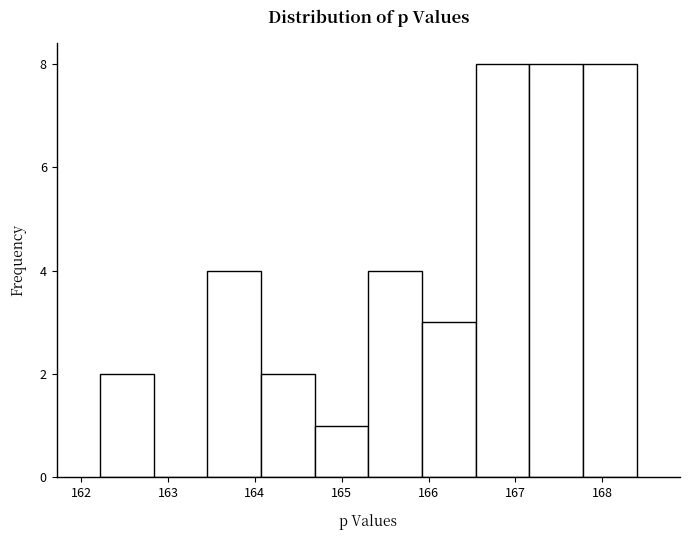

Reading left to right, list every bar in this chart as the range it spans on the x-axis followed by its height. Neither the bar edges nor the heights are printed on the chart, so give them approximately, as read against the axes.

162.2 to 162.8: 2
162.8 to 163.5: 0
163.5 to 164.1: 4
164.1 to 164.7: 2
164.7 to 165.3: 1
165.3 to 165.9: 4
165.9 to 166.5: 3
166.5 to 167.2: 8
167.2 to 167.8: 8
167.8 to 168.4: 8